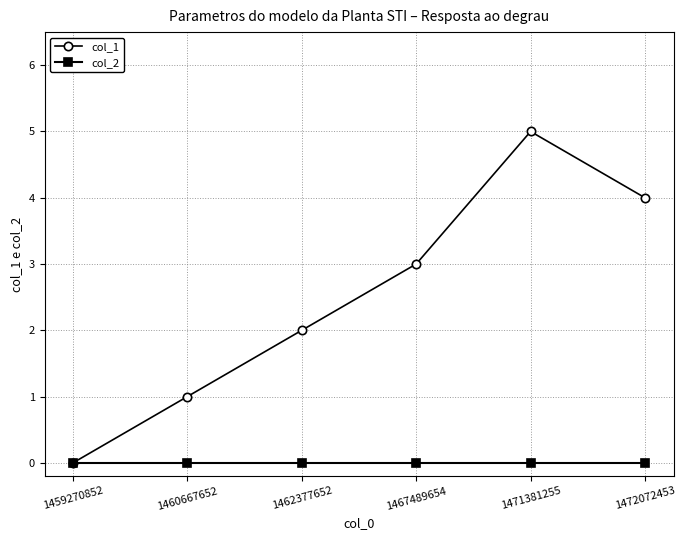

Which series changed the most between 1460667652 and 1467489654?

col_1